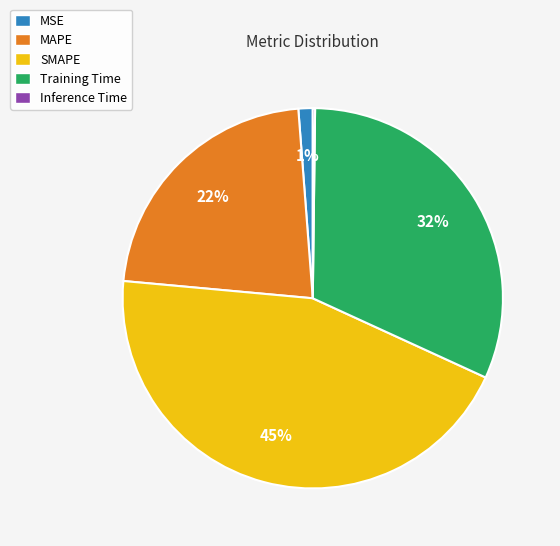

What is the largest slice in the pie chart?

SMAPE